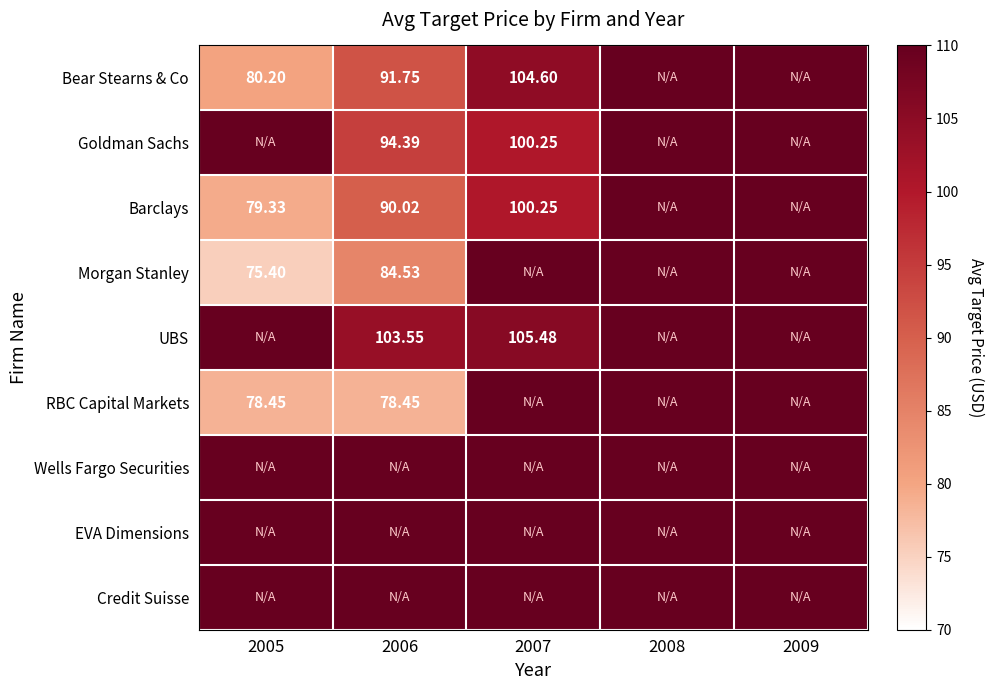

Between 2008 and 2006, which is larger?

2006